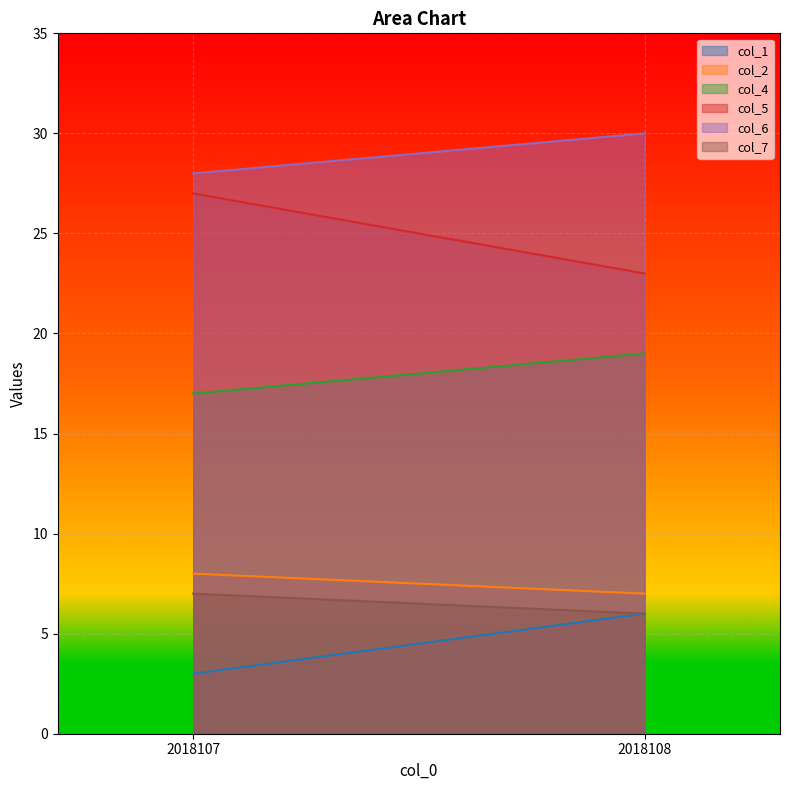

What is the sum of the col_6 values at 2018107 and 2018108?

58